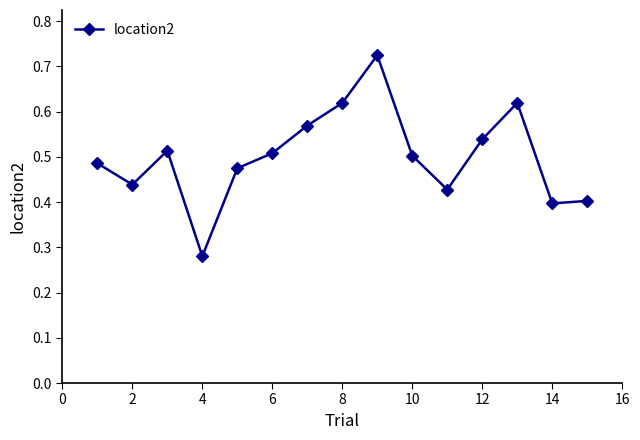

What is the sum of all values?

7.5